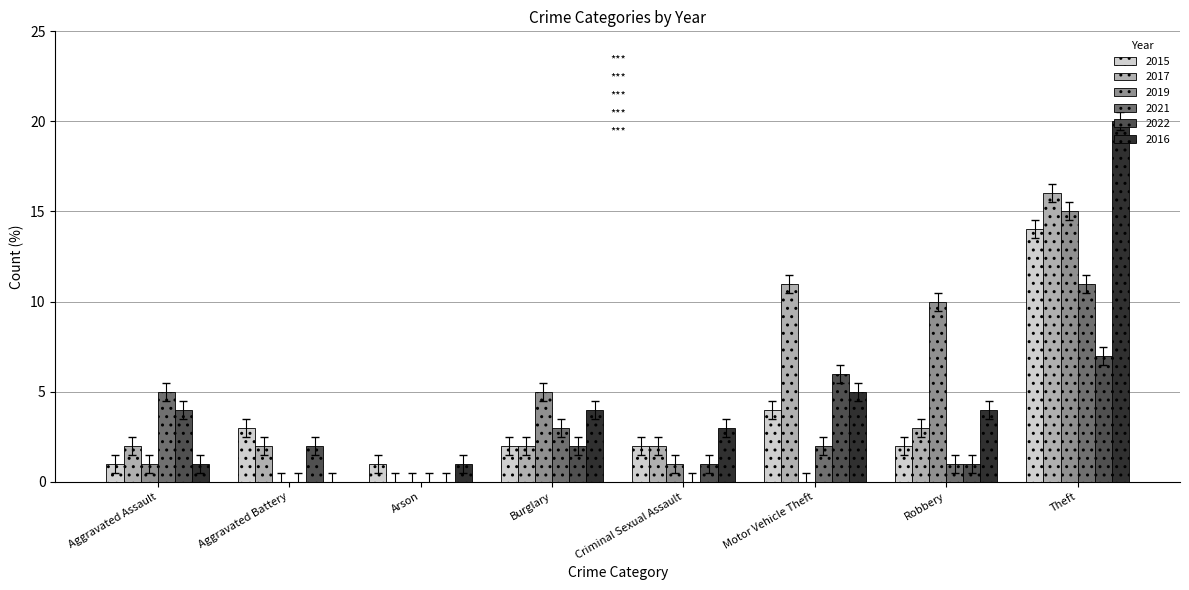

The value of 2019 at Theft is 5.7. True or false?

False